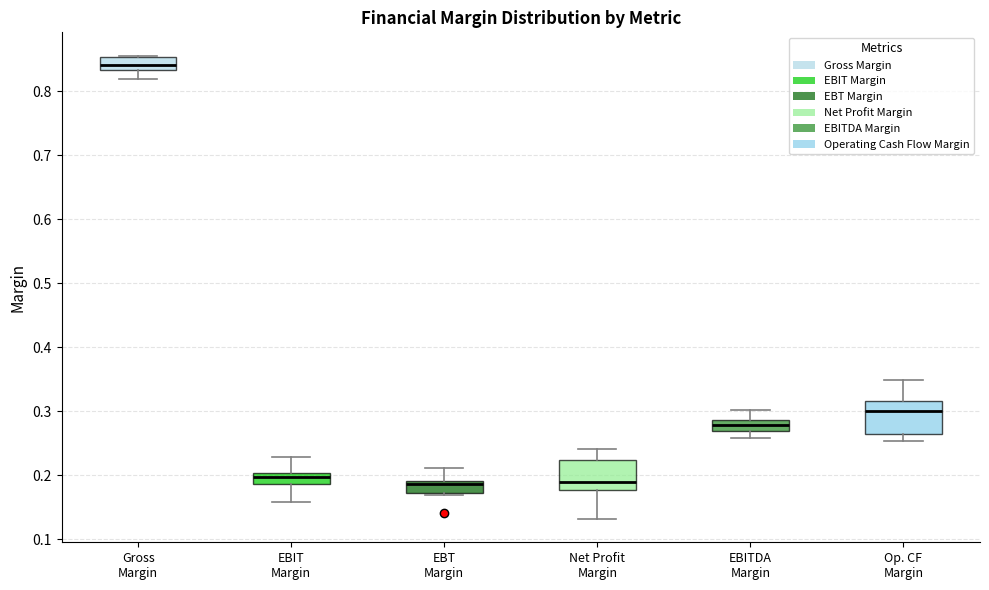

Reading left to right, read every box against the y-axis: the position of its median line, the range the box covers, and the ends of its whiskers. The values are not printed on the chart, so give them approximately, as read against the axis.

Gross Margin: median 0.84, box 0.83 to 0.85, whiskers 0.82 to 0.86
EBIT Margin: median 0.20 (just below the box's upper edge), box 0.19 to 0.20, whiskers 0.16 to 0.23
EBT Margin: median 0.19 (just below the box's upper edge), box 0.17 to 0.19, whiskers 0.17 to 0.21
Net Profit Margin: median 0.19, box 0.18 to 0.22, whiskers 0.13 to 0.24
EBITDA Margin: median 0.28, box 0.27 to 0.29, whiskers 0.26 to 0.30
Op. CF Margin: median 0.30, box 0.26 to 0.32, whiskers 0.25 to 0.35